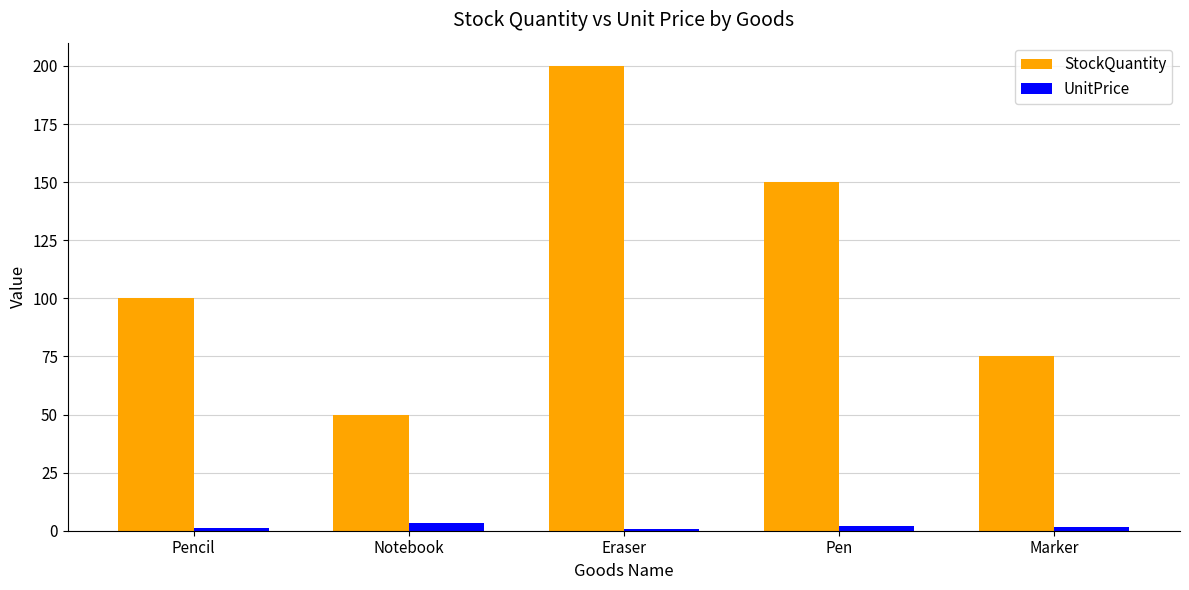

True or false: UnitPrice has a value of 2.0 at Pen.

True